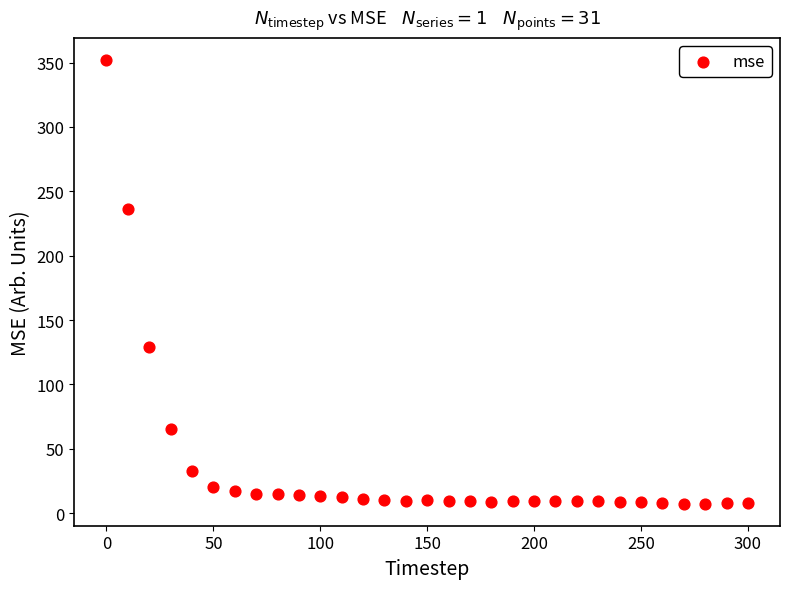

What Y value in the scatter plot is closest to 179?

129.3